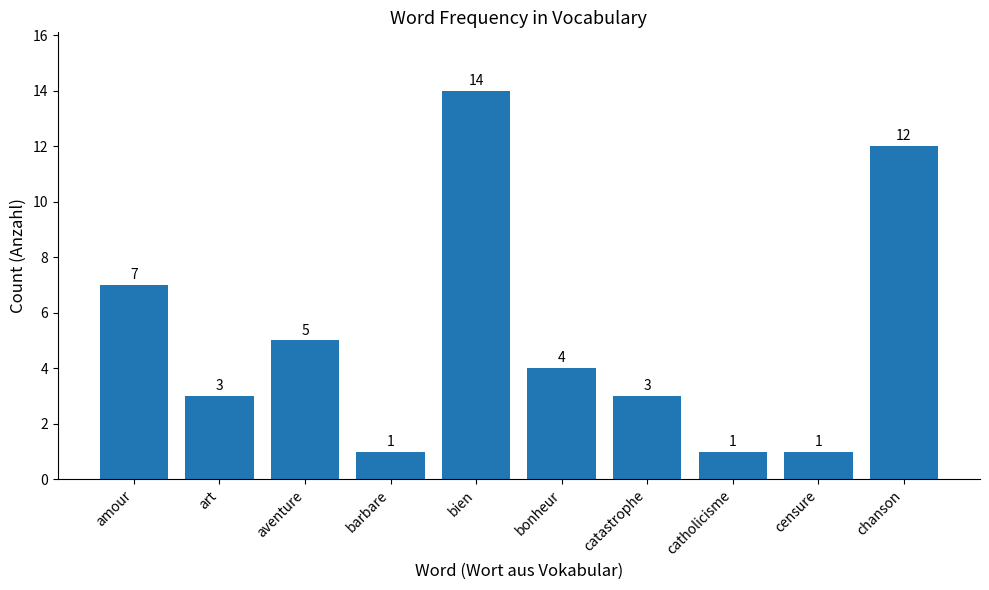

At which label is the value closest to 7?

amour